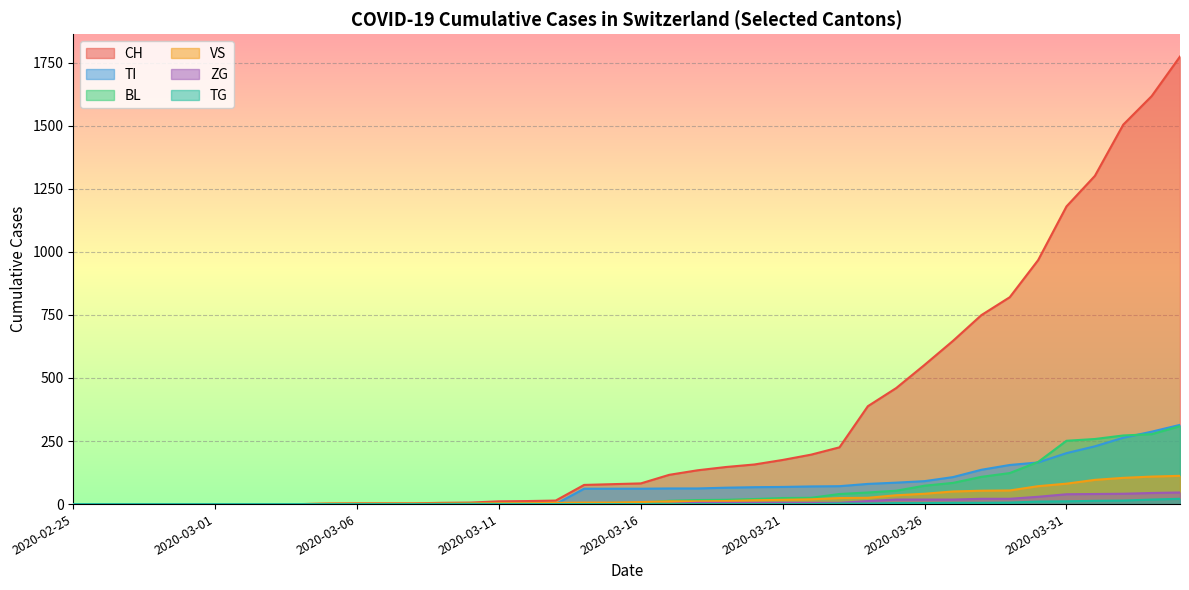

Reading left to right, transcribe all the data shown in this chart.

CH: 0	0	0	0	0	0	0	0	0	2	3	3	3	5	6	11	12	14	76	79	82	116	134	147	157	175	196	225	388	460	552	647	749	820	967	1180	1301	1504	1617	1774
BL: 0	0	0	0	0	0	0	0	0	0	0	0	0	1	2	2	2	2	2	5	5	13	16	17	20	24	25	40	46	53	73	84	108	123	167	251	258	272	277	309
TI: 0	0	0	0	0	0	0	0	0	0	0	0	0	0	0	0	0	0	61	61	61	62	62	65	67	68	70	71	80	85	91	107	136	155	165	202	229	263	287	314
VS: 0	0	0	0	0	0	0	0	0	2	2	2	2	2	2	3	3	5	6	6	8	11	11	12	15	17	19	24	25	35	41	50	53	54	71	81	96	104	109	112
TG: 0	0	0	0	0	0	0	0	0	0	0	0	0	0	0	0	0	0	0	0	0	0	0	0	0	0	0	2	2	4	4	5	5	6	10	11	13	14	18	21
ZG: 0	0	0	0	0	0	0	0	0	0	0	0	0	0	0	0	0	0	0	0	0	1	5	5	5	5	5	5	12	18	18	18	21	21	29	39	40	41	44	46